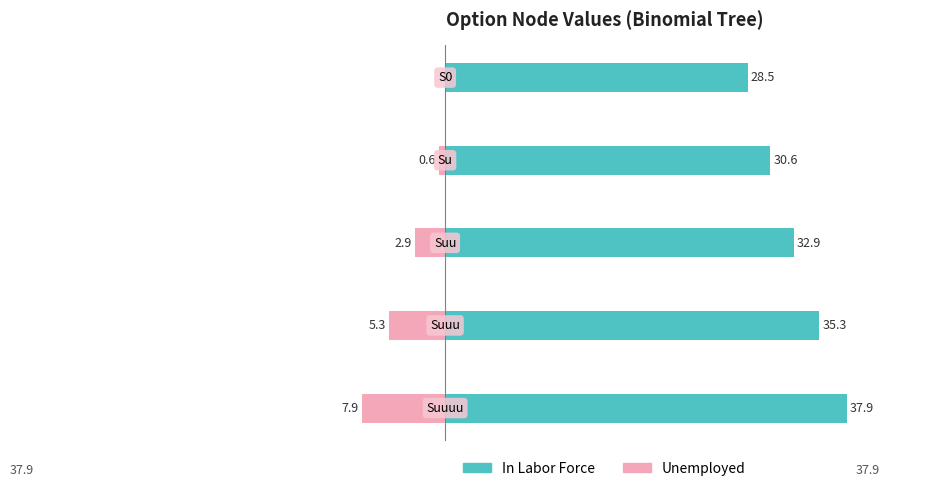

Rank the series by their maximum value, from highest to lowest.

In Labor Force, Unemployed